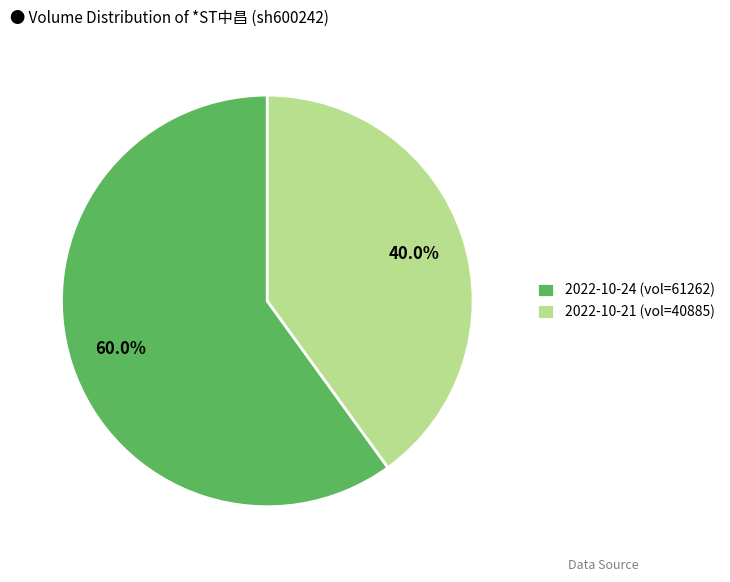

To the nearest percent, what is the difference between the largest and smallest slice percentages?

20%